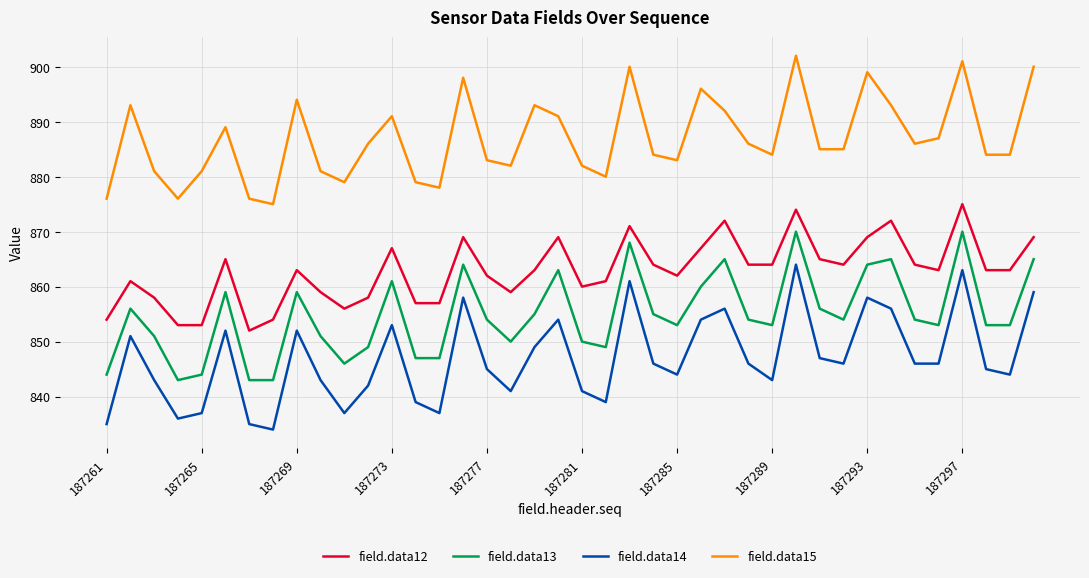

True or false: field.data14 and field.data12 intersect in this chart.

False